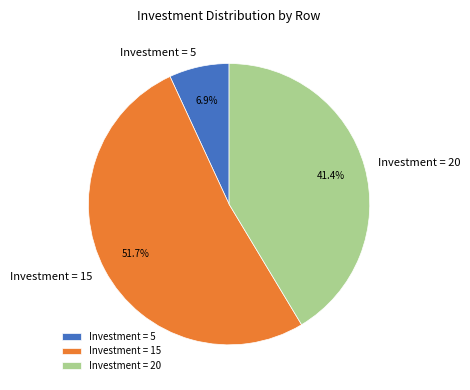

Does Investment = 15 represent more than half of the total?

Yes